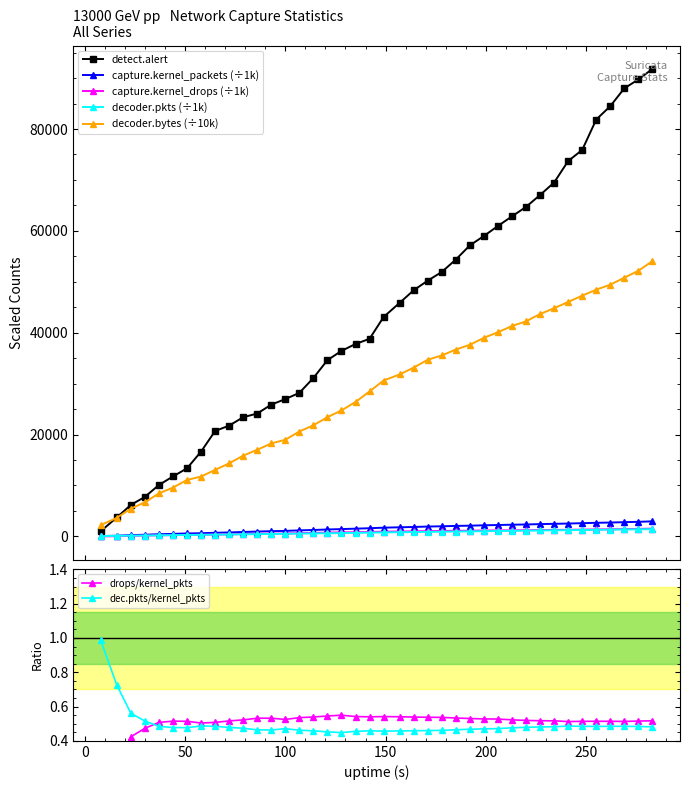

What is the spread (max minus min) of values at 93?

25394.1